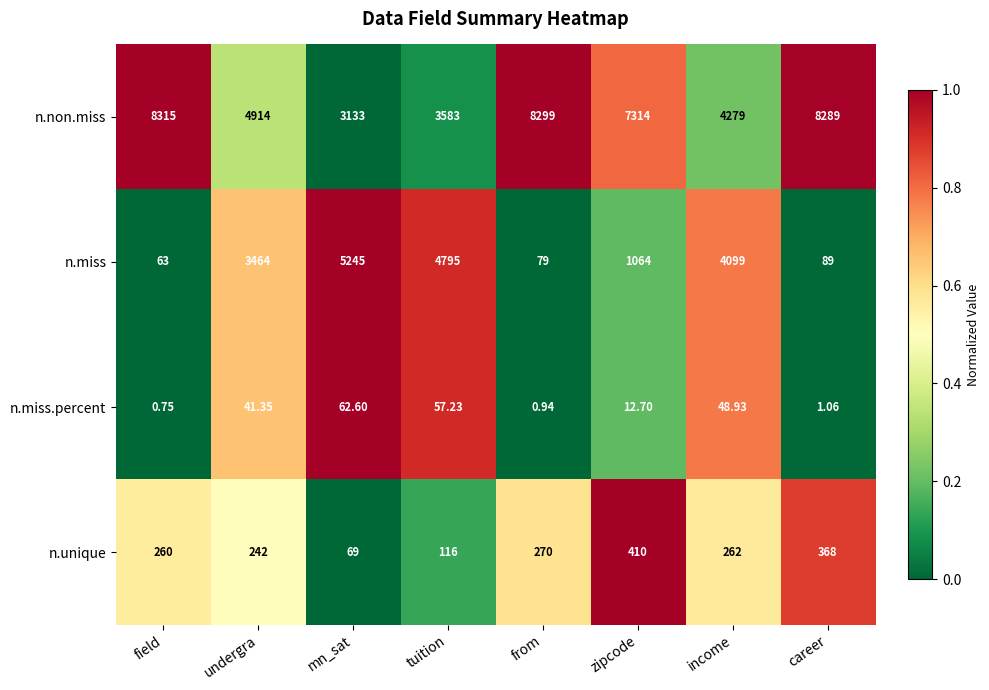

How many categories are shown in the chart?

8